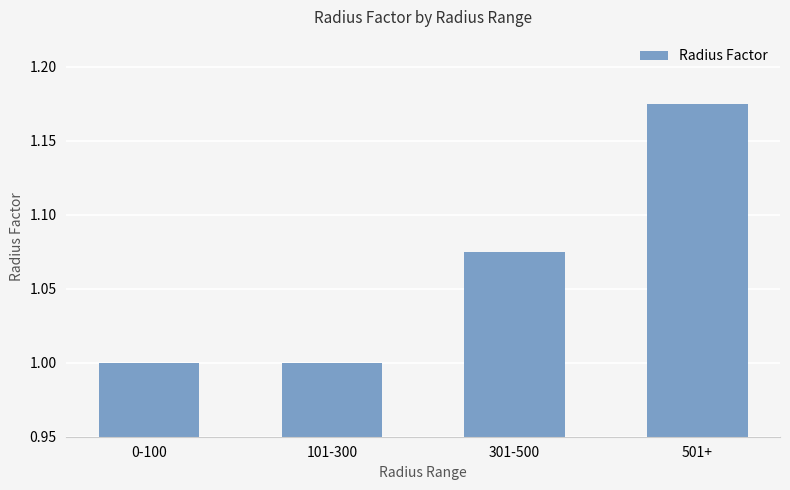

Which label corresponds to the largest value in the chart?

501+